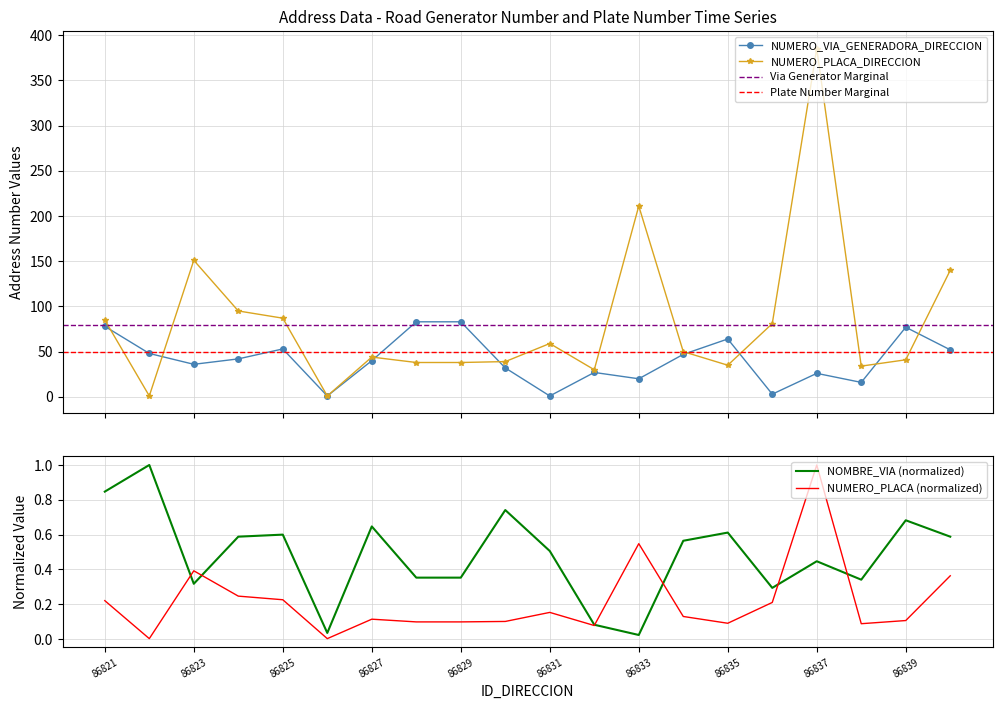

What is the value of the NUMERO_VIA_GENERADORA_DIRECCION point at the 10th from the left?

32